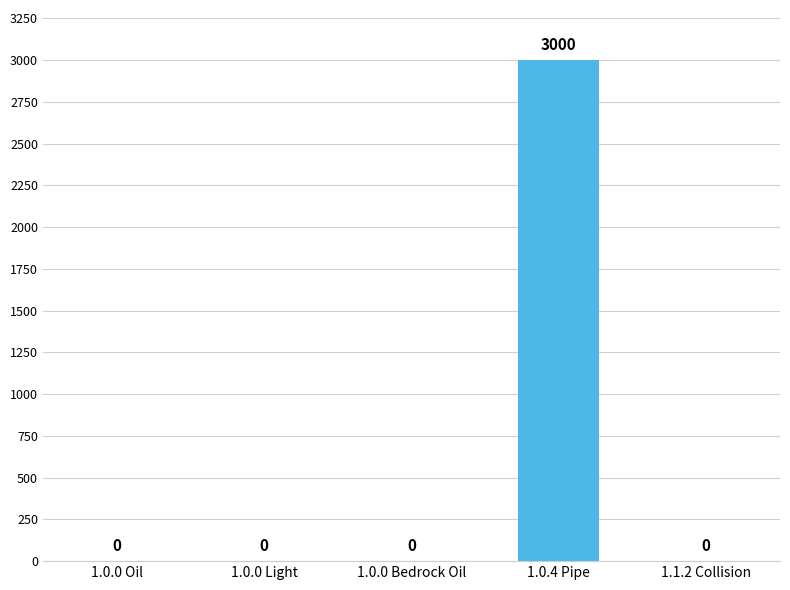

What is the sum of all values?

3000